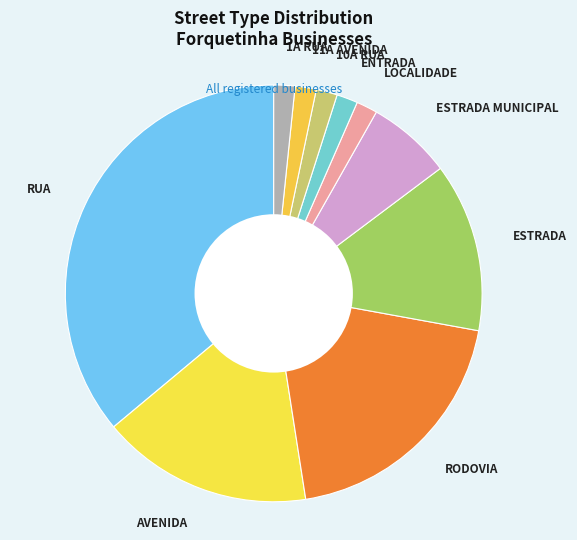

Is it true that ESTRADA MUNICIPAL is 1% of the pie?

False